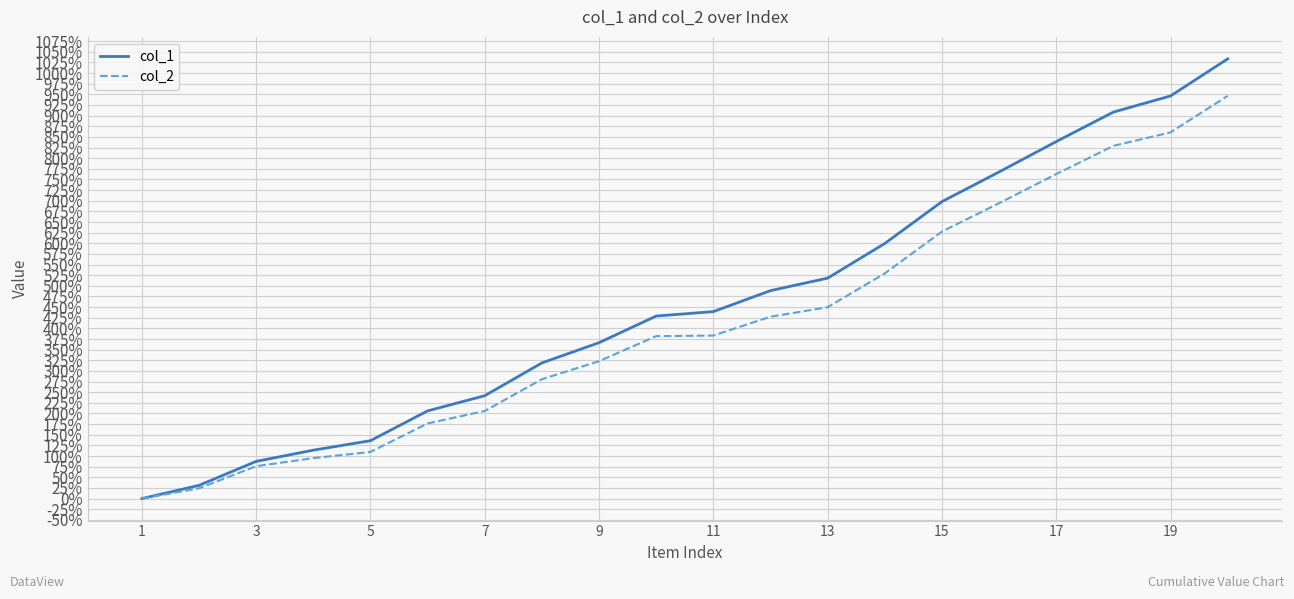

Rank the series by their average value, from highest to lowest.

col_1, col_2